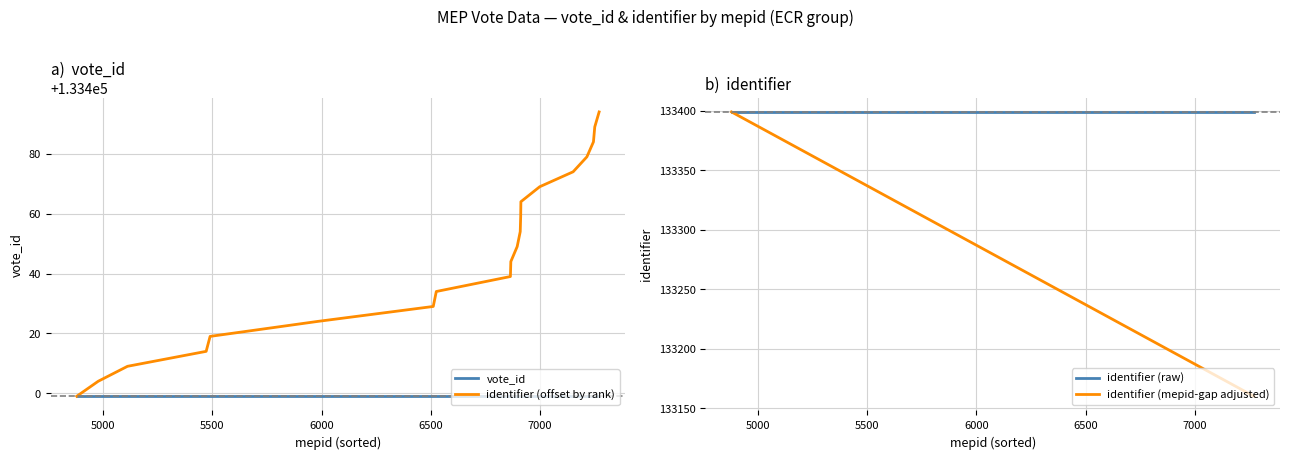

What is the lowest value of the vote_id series?

133399